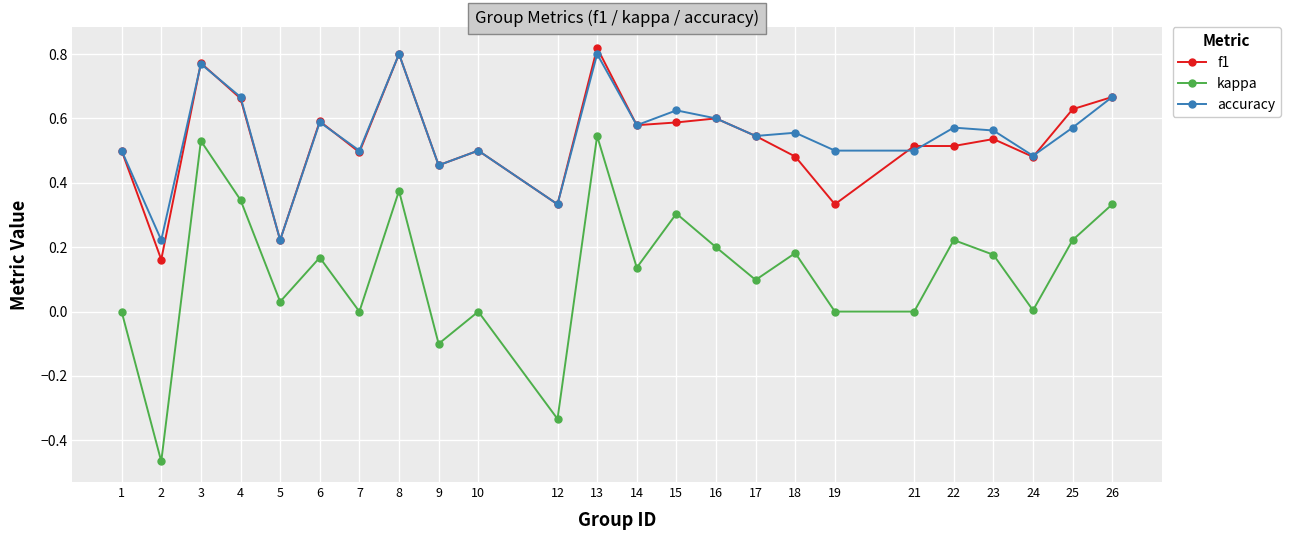

True or false: kappa and f1 intersect in this chart.

False